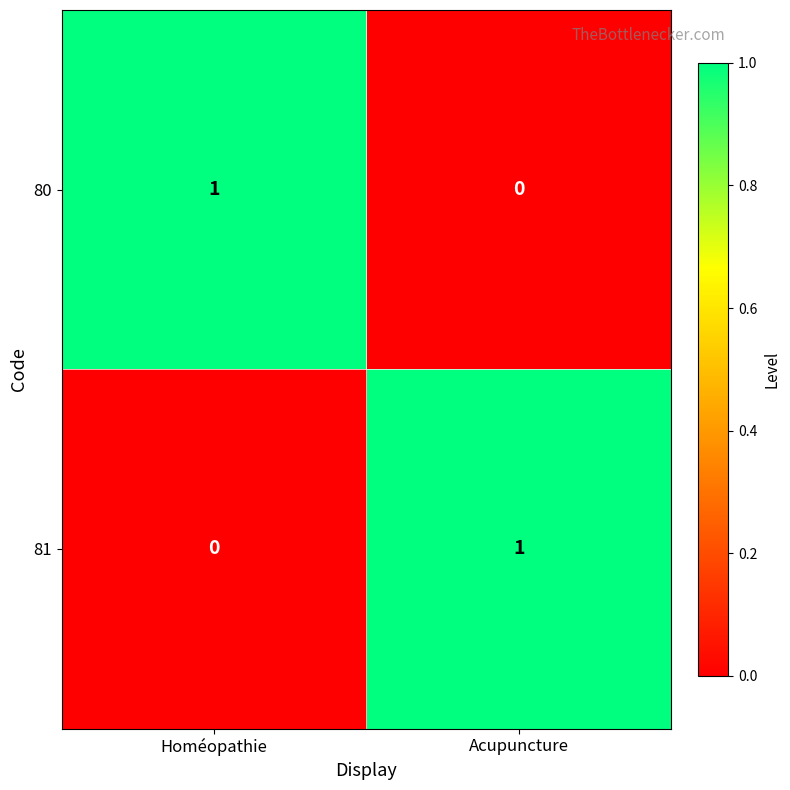

Reading left to right, list all the values displayed in this chart.

80: 1	0
81: 0	1